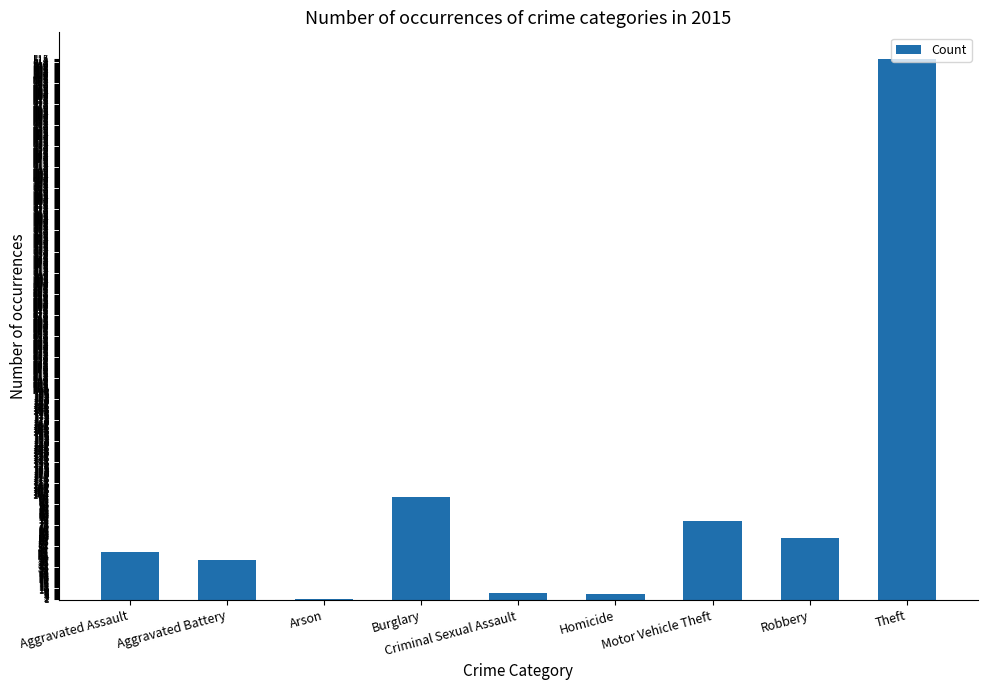

What is the difference between the values at Aggravated Assault and Theft?

469